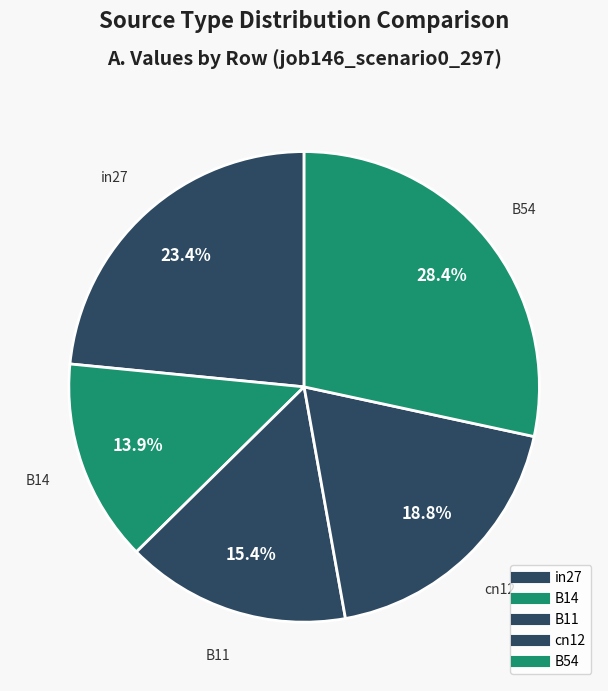

Does in27 represent more than half of the total?

No